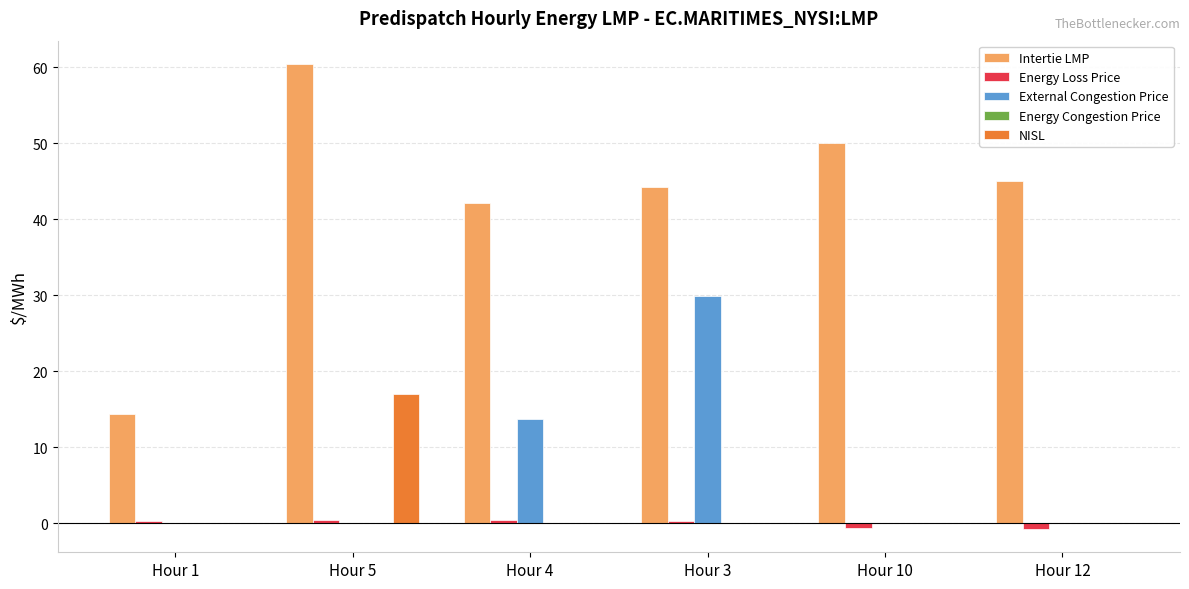

What is the highest value of the NISL series?

17.0